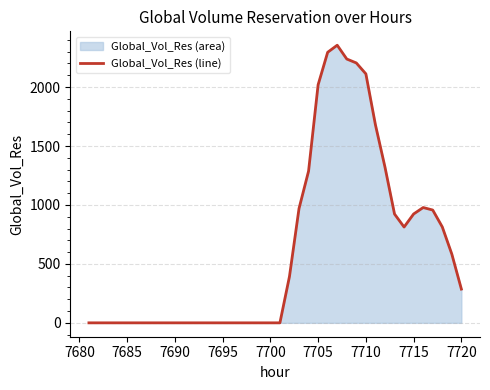

How many lines are shown in the chart?

1